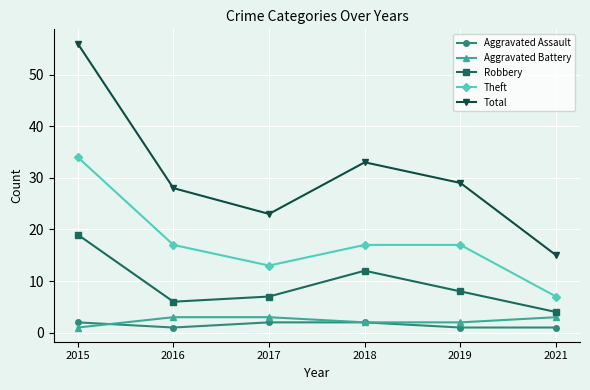

Where is the first local minimum for Theft?

2017